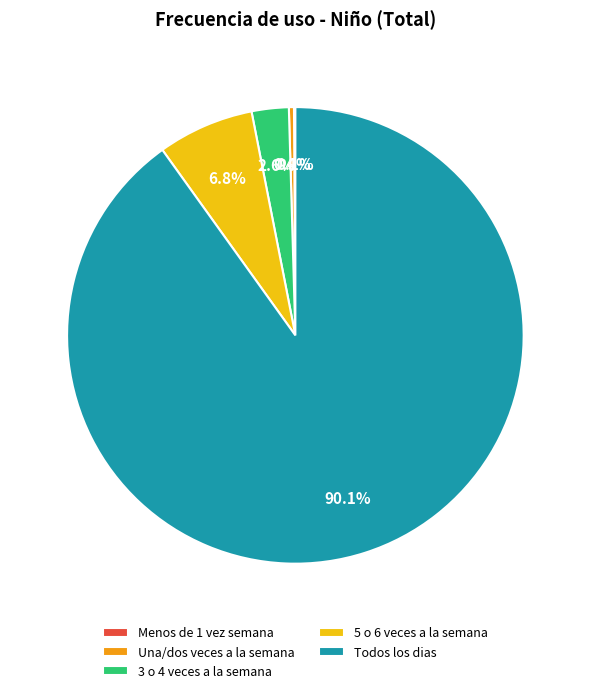

Between 3 o 4 veces a la semana and Todos los dias, which is larger?

Todos los dias